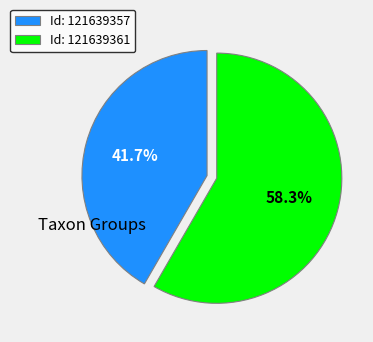

Which category accounts for the majority?

Id: 121639361